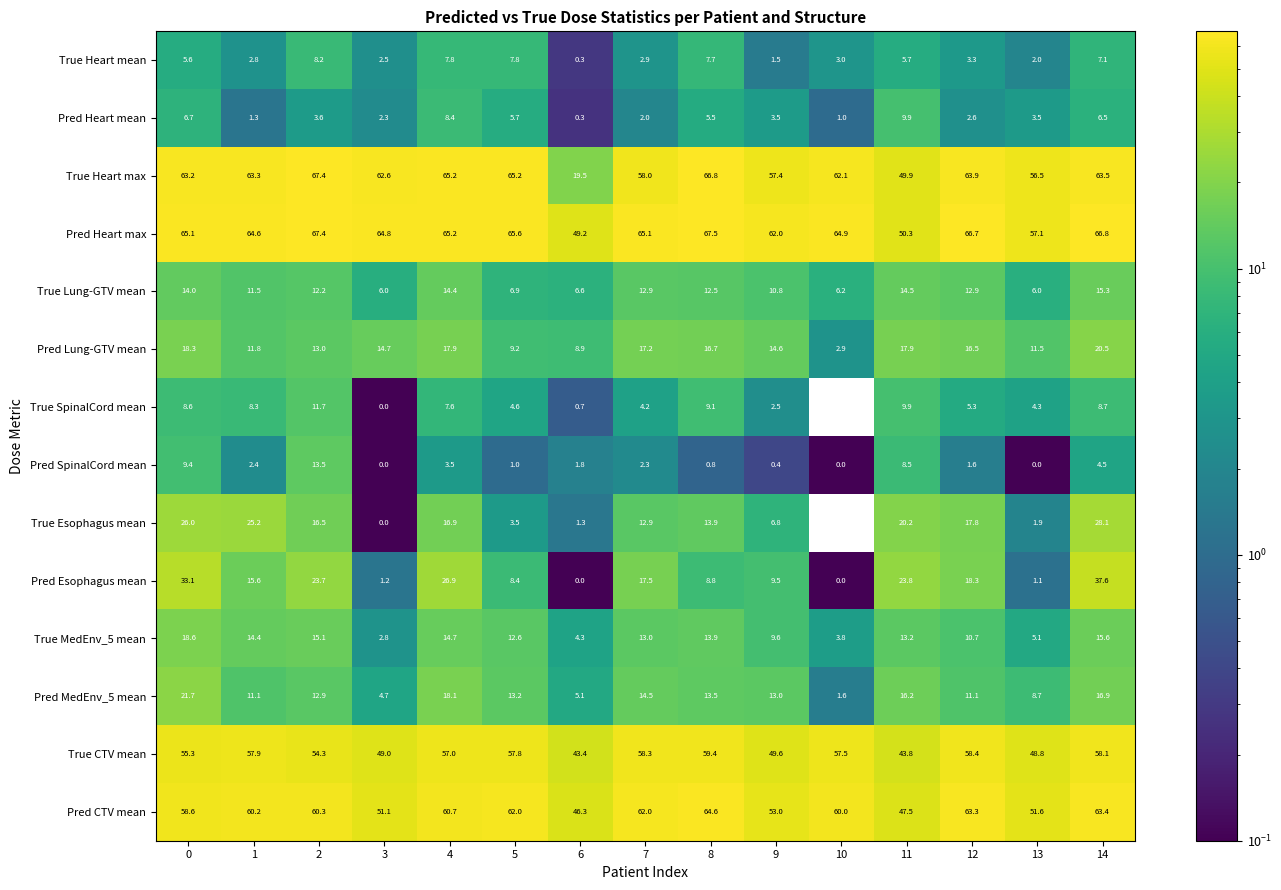

What is the difference between the maximum and minimum values in the True SpinalCord mean series?

11.7